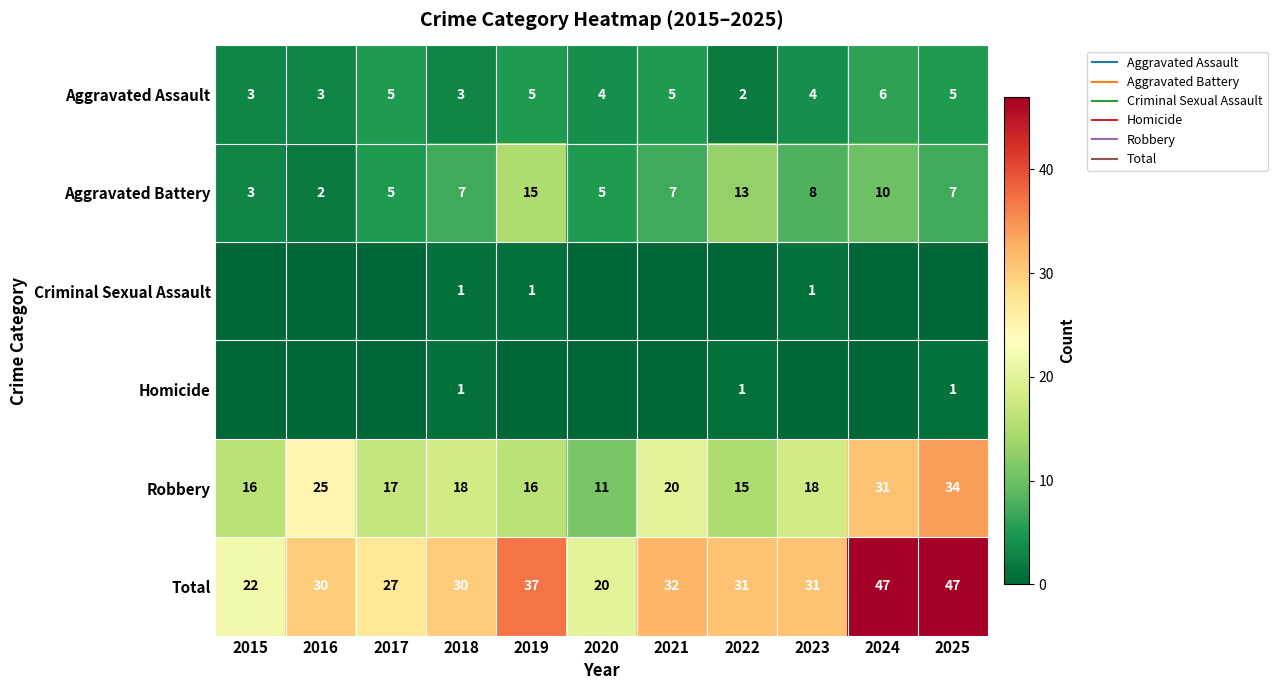

Which category has the lowest value across all series?

2015